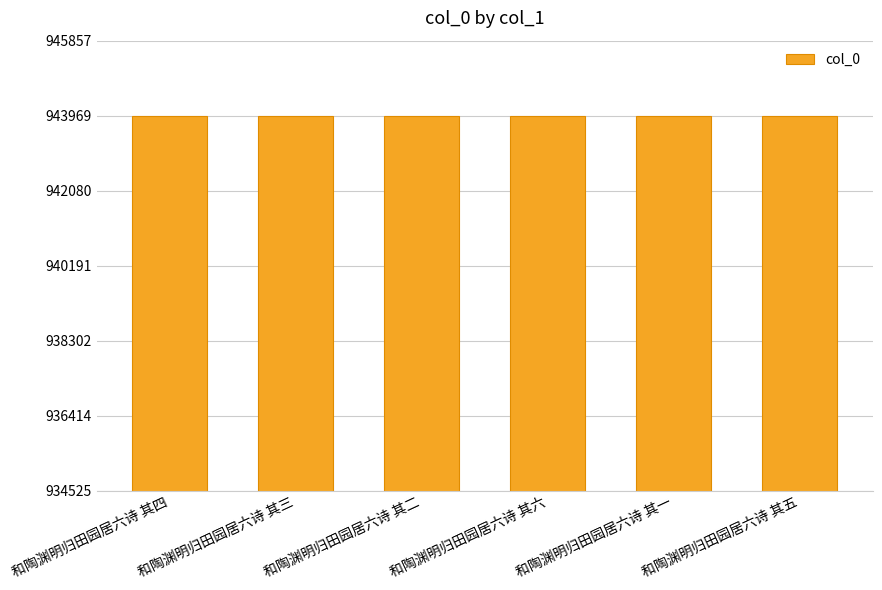

Is it true that the value at 和陶渊明归田园居六诗 其六 is 524147?

False